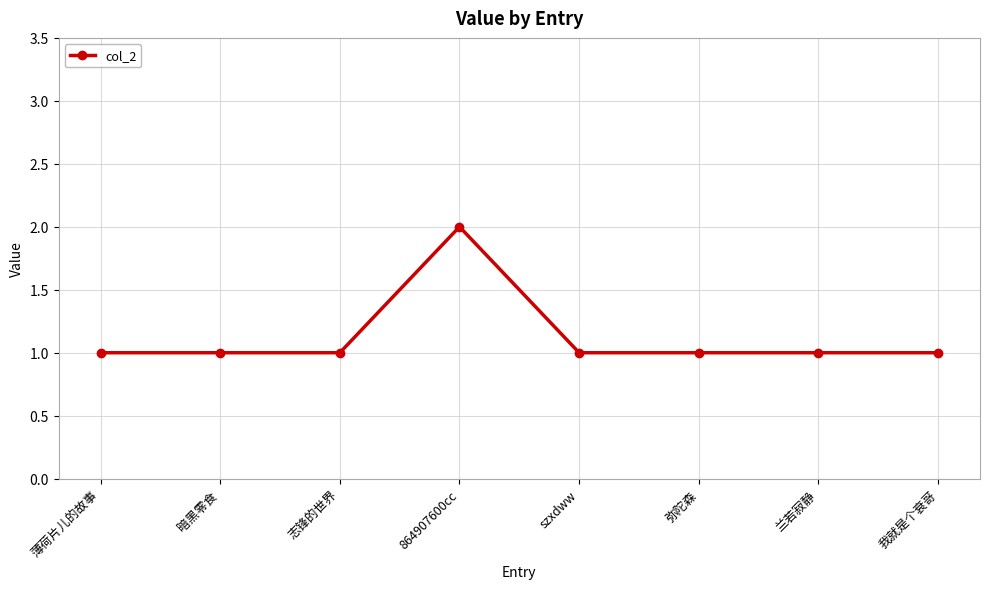

What is the smallest value displayed?

1